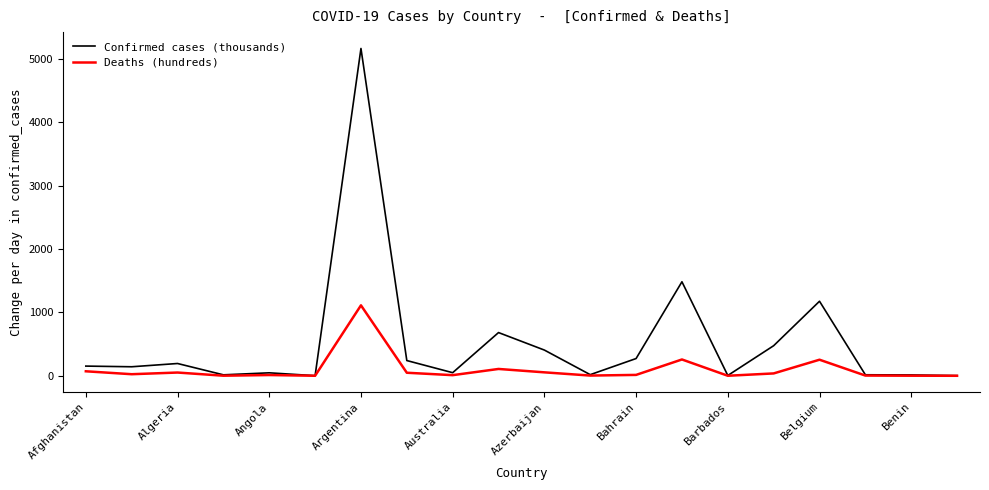

Which series has the widest spread of values?

Confirmed cases (thousands)